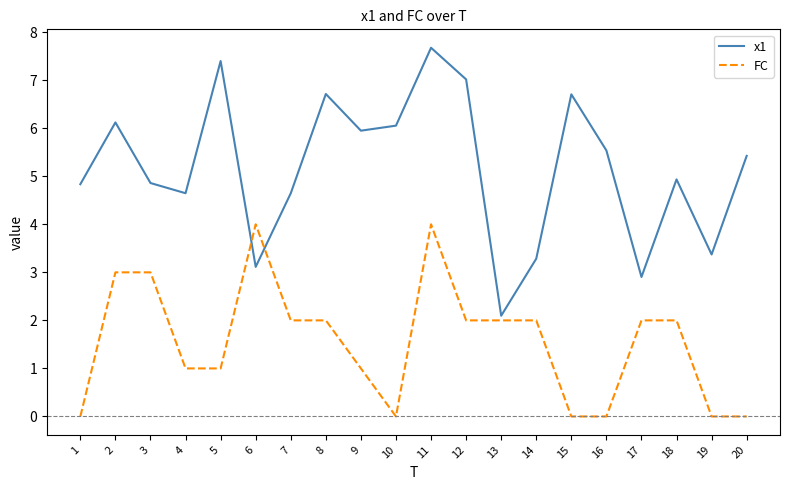

At 1, list the series in order from smallest to largest.

FC, x1